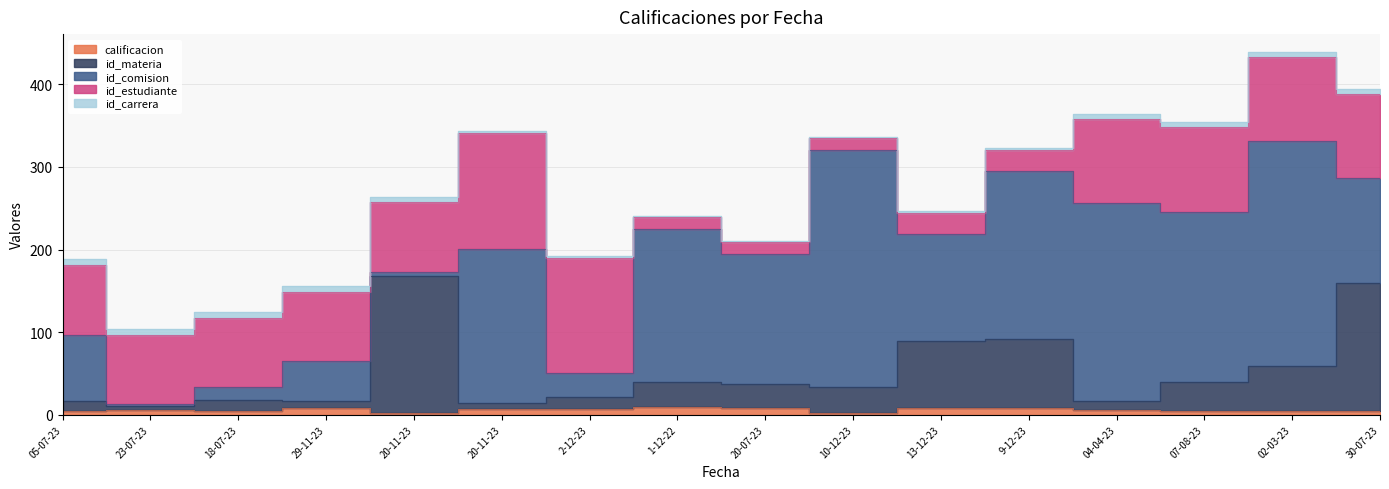

Is the value of calificacion at 20-11-23 greater than the value of id_estudiante at 2-12-23?

No